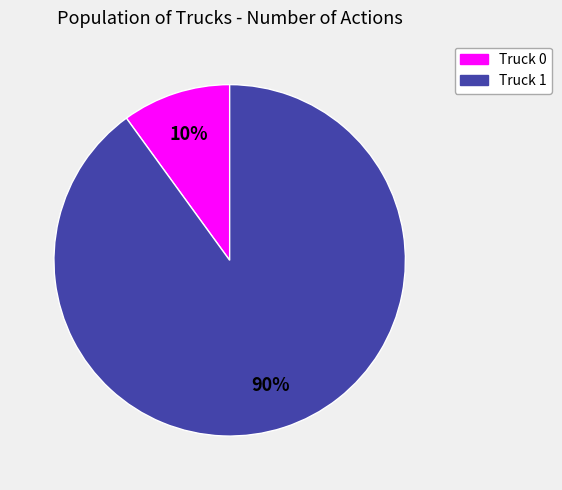

Is the sum of Truck 1 and Truck 0 greater than half?

Yes